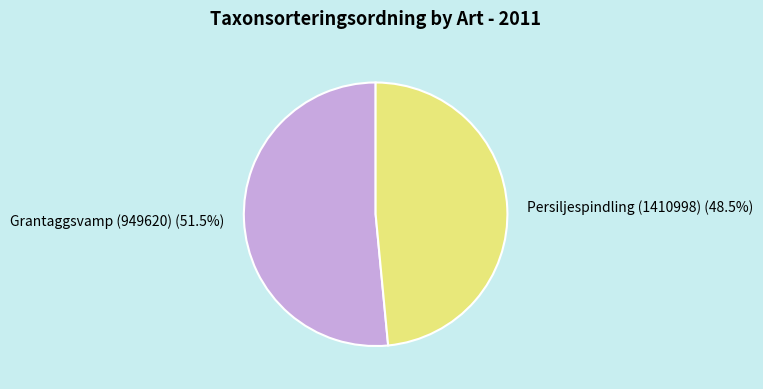

To the nearest percent, what is the difference between the largest and smallest slice percentages?

3%